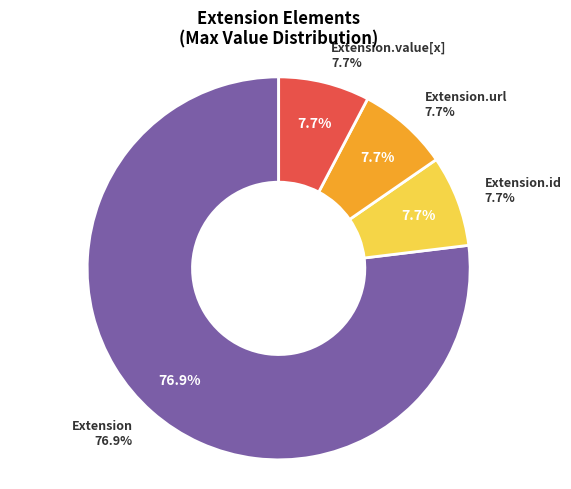

True or false: Extension accounts for 1% of the total.

False